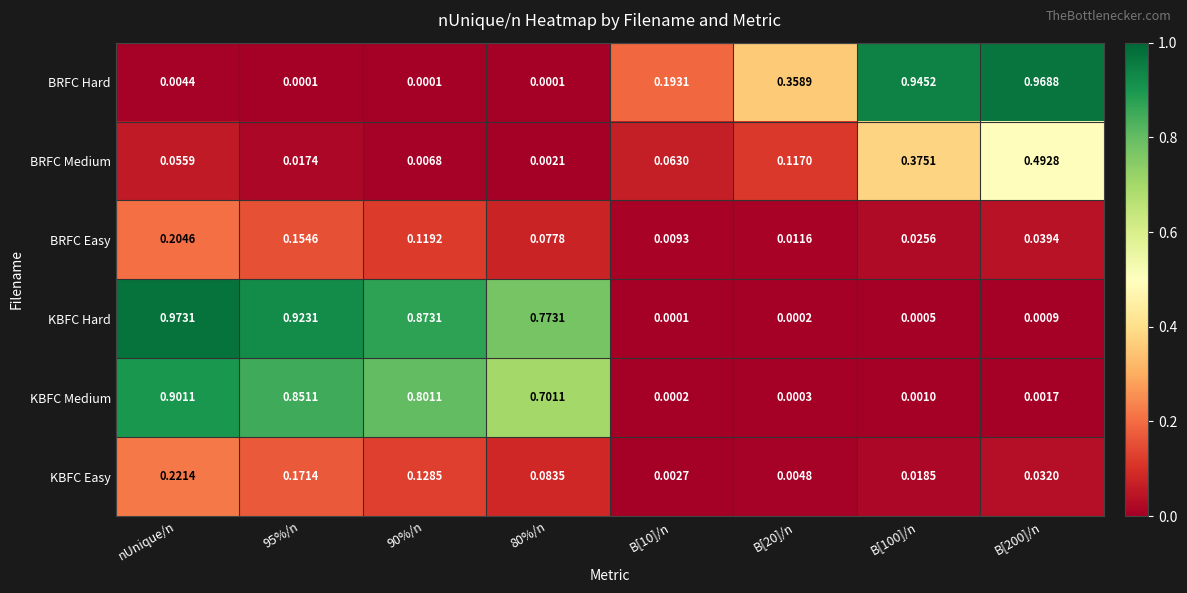

At B[100]/n, list the series in order from smallest to largest.

KBFC Hard, KBFC Medium, KBFC Easy, BRFC Easy, BRFC Medium, BRFC Hard